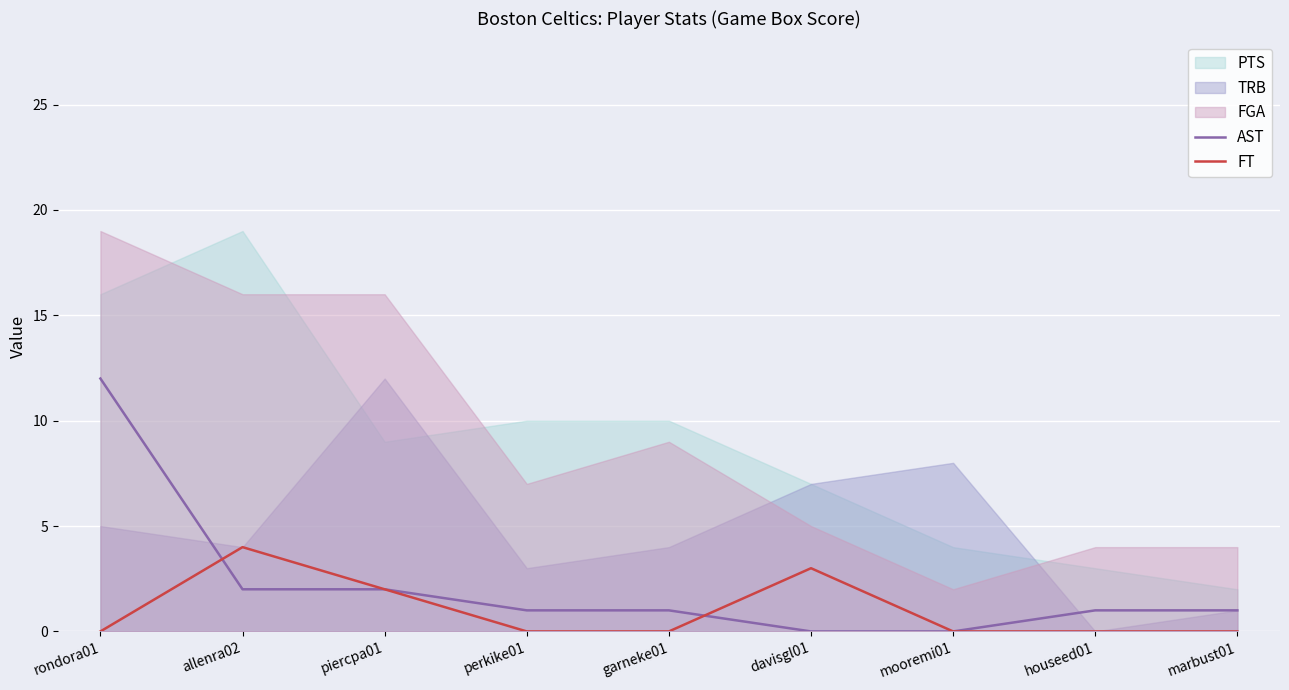

The FT series shows 3 at davisgl01. True or false?

True